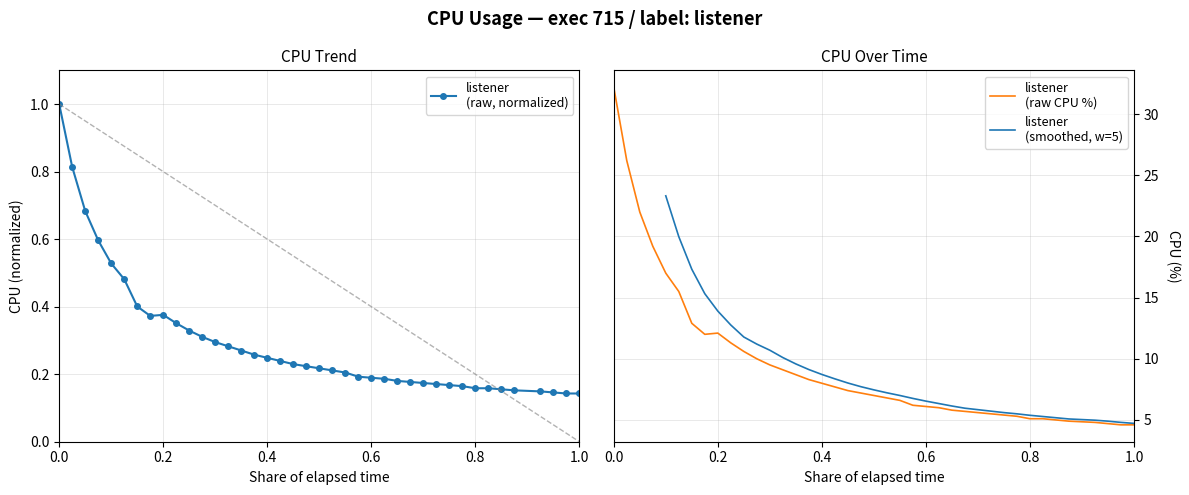

The chart shows a value of 0.2 at 1.0. True or false?

False